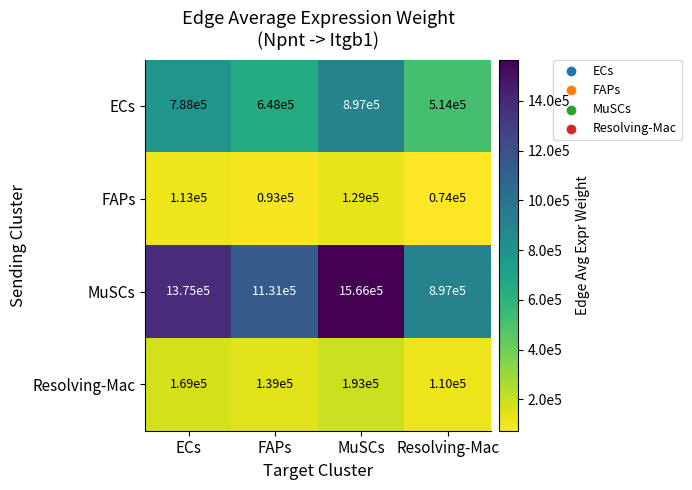

Where is Resolving-Mac nearest to the value 151500?

FAPs